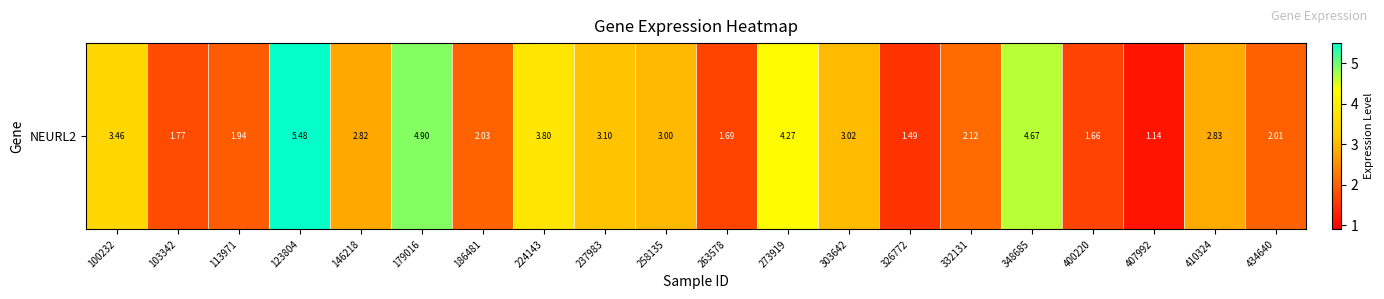

True or false: the data shows 3.5 at 123804.

False